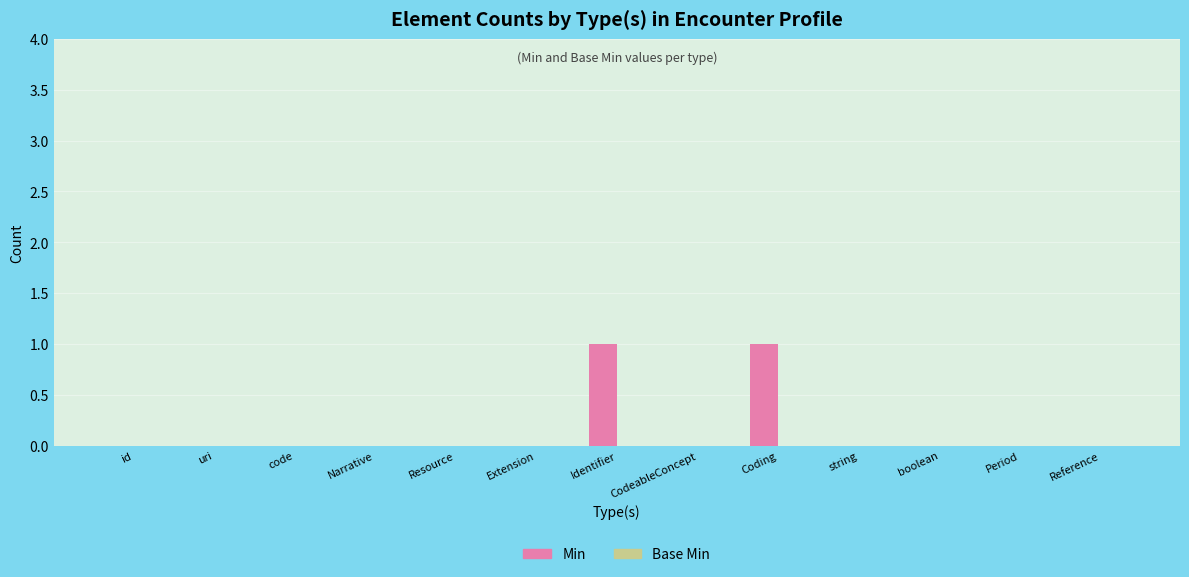

Which has a higher value, Narrative or Coding?

Coding